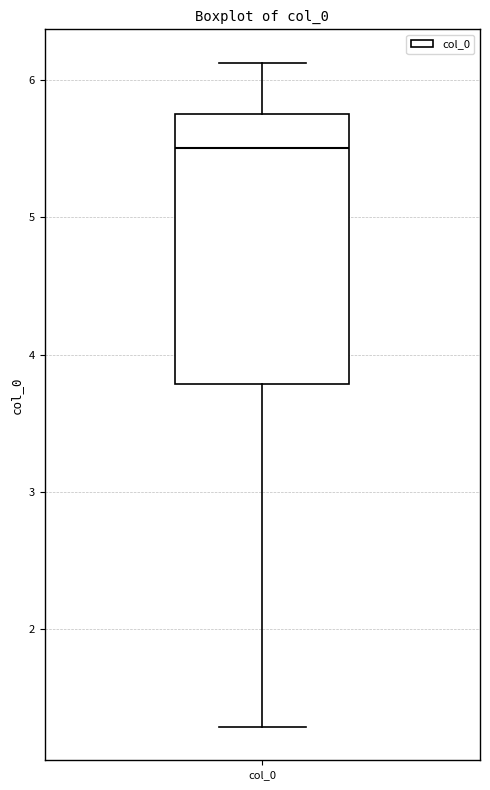

Transcribe this box plot: give where the median line is, the range the box spans, and where the two whiskers end, as read against the y-axis. The values are not printed on the chart, so give them approximately, as read against the axis.

median 5.5, box 3.8 to 5.8, whiskers 1.3 to 6.1